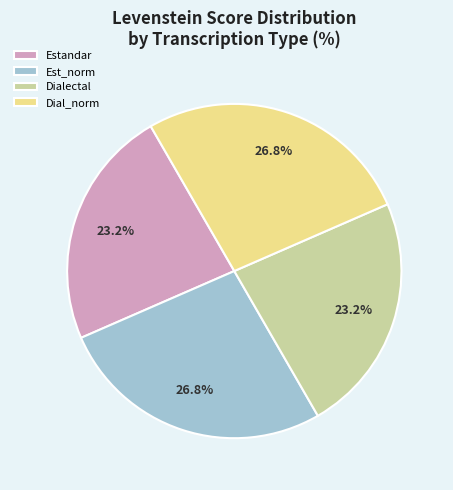

Count the number of slices in the pie.

4